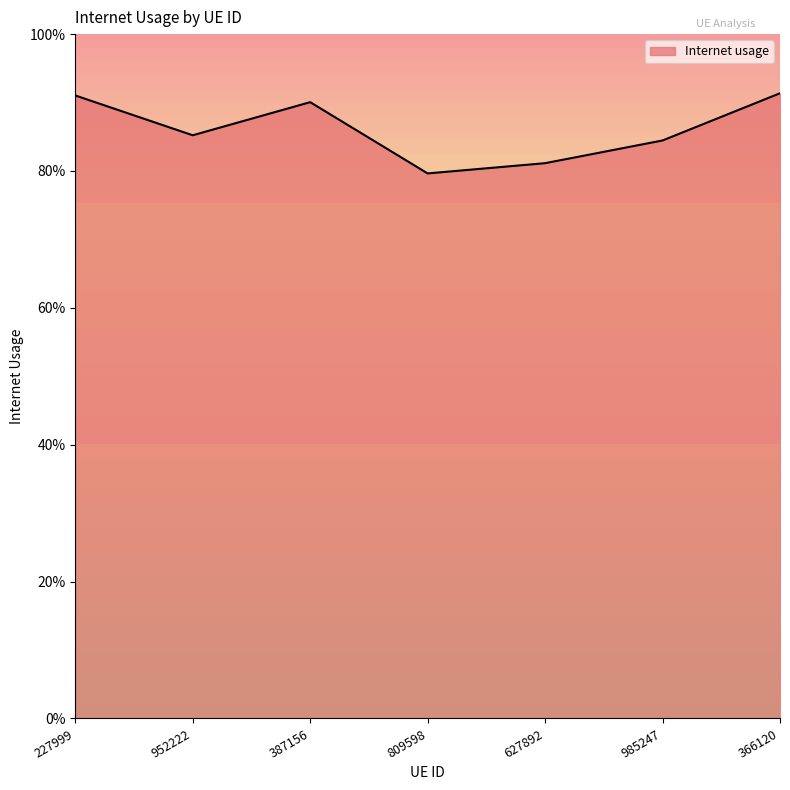

What is the value of the 6th point from the left?

0.8